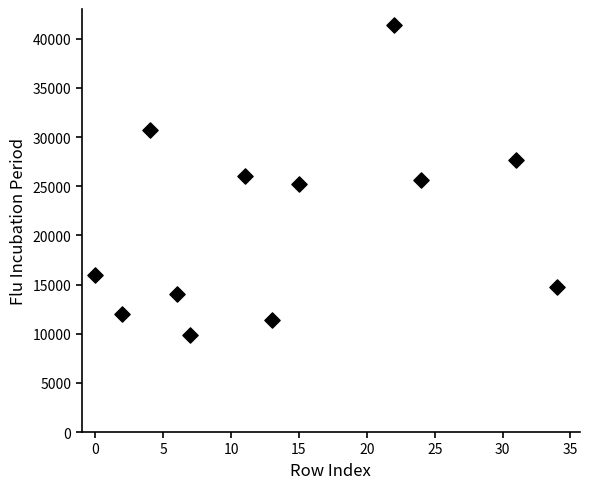

What is the range of X values (max minus min)?

34.0